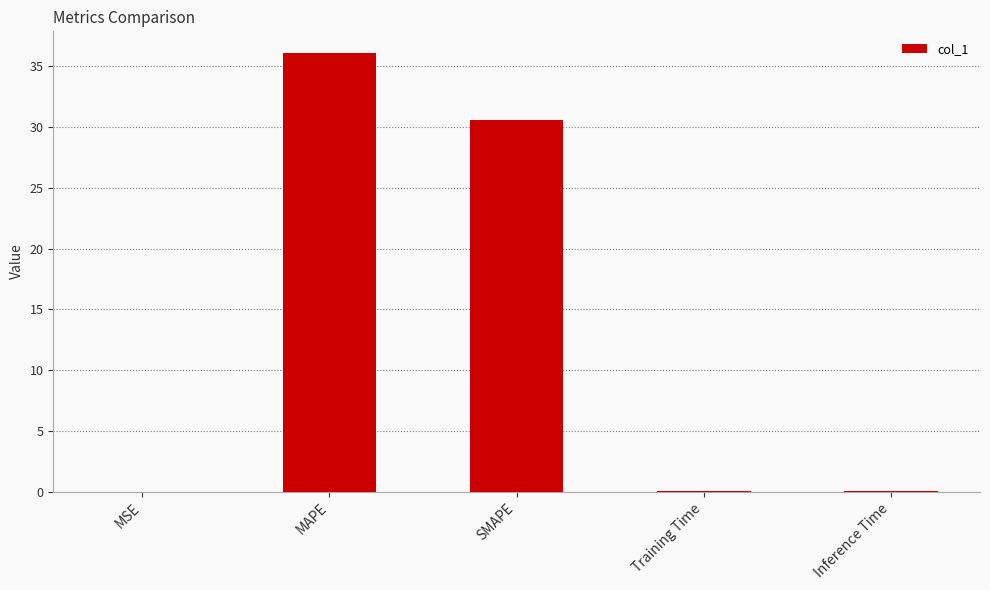

What is the change in value from MSE to MAPE?

+36.1